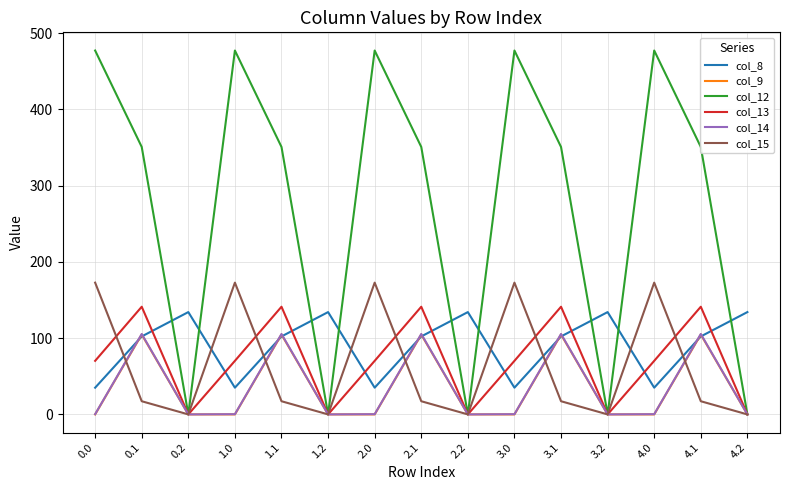

What is the spread (max minus min) of values at 1.2?

134.2